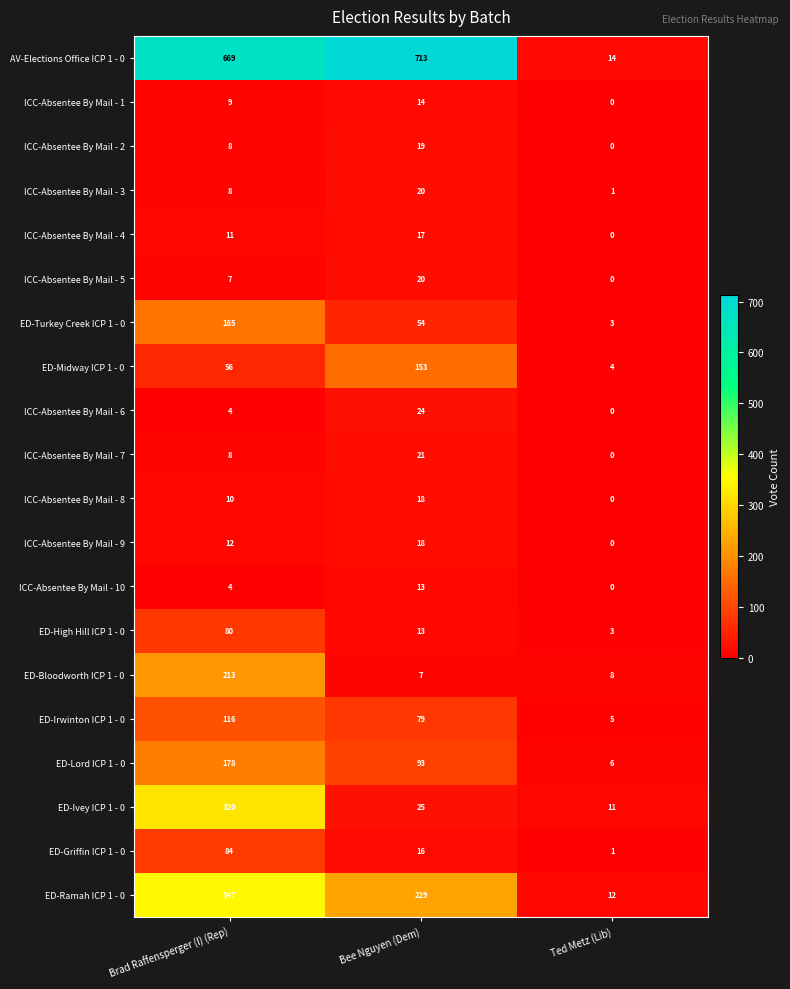

Which series has the largest range (max minus min)?

AV-Elections Office ICP 1 - 0